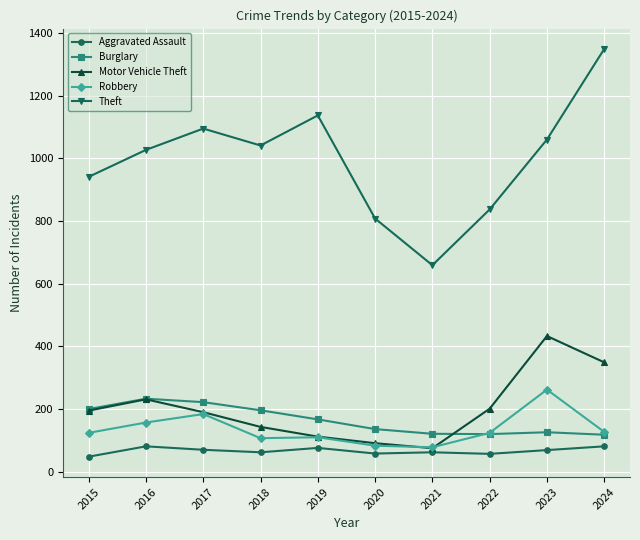

What is the difference between the maximum and minimum values in the Robbery series?

184